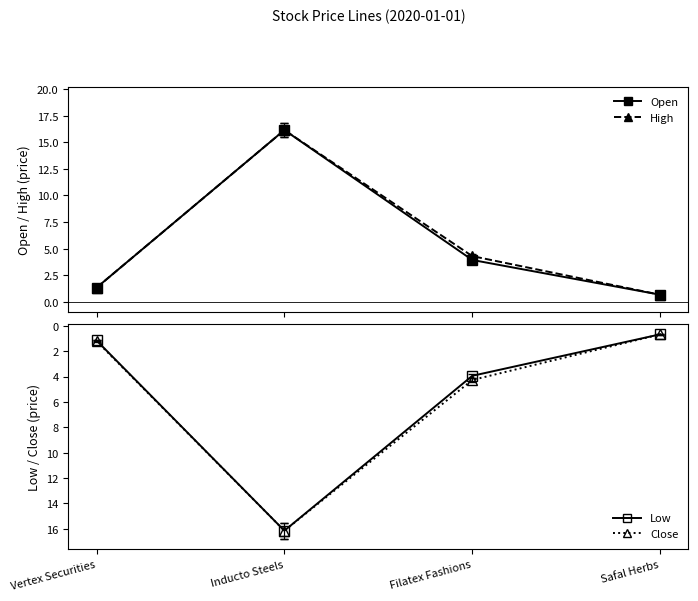

What is the minimum value for Open?

0.7